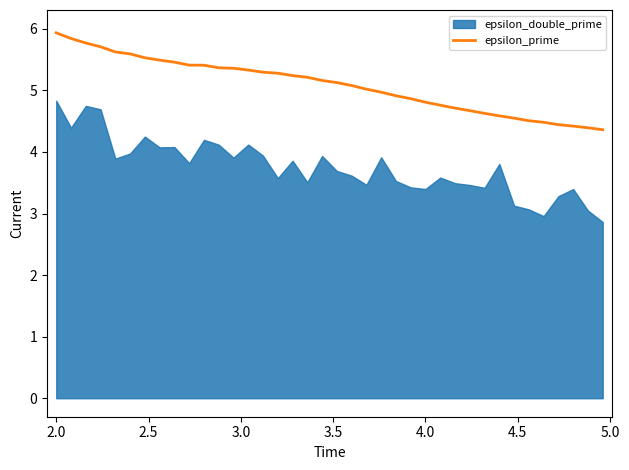

The value of epsilon_prime at 2.0 is 8.0. True or false?

False